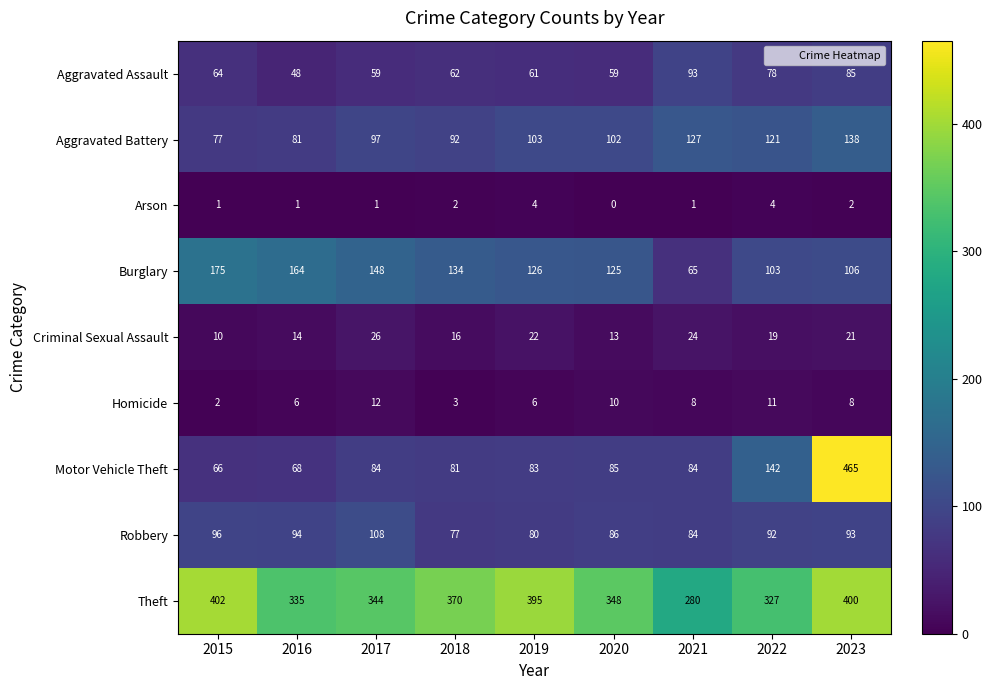

At which category does the chart reach its peak across all series?

2023